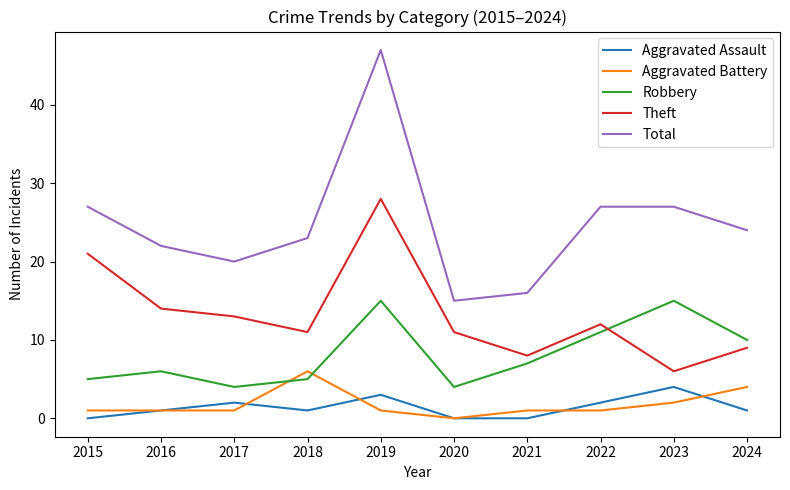

At which label is Theft closest to 17?

2016